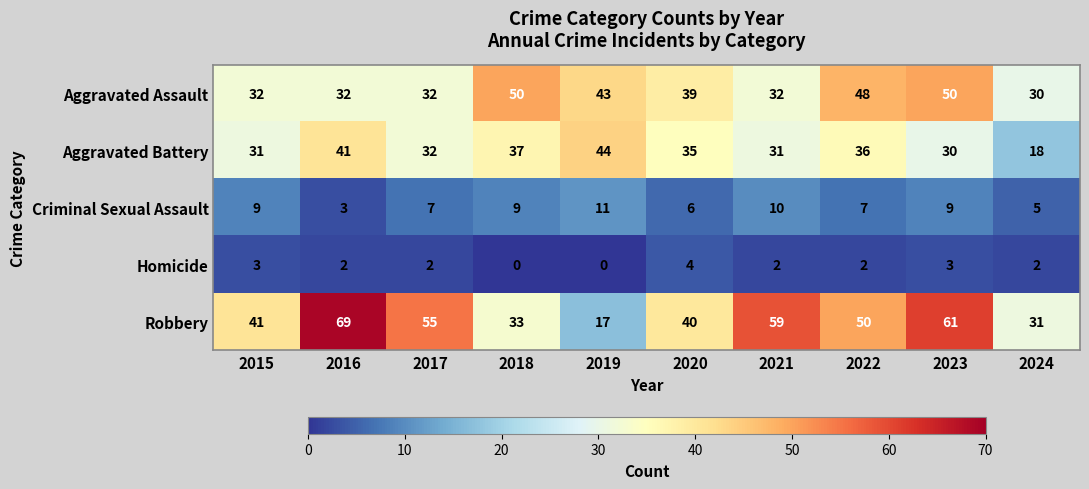

The value of Aggravated Battery at 2024 is 29. True or false?

False